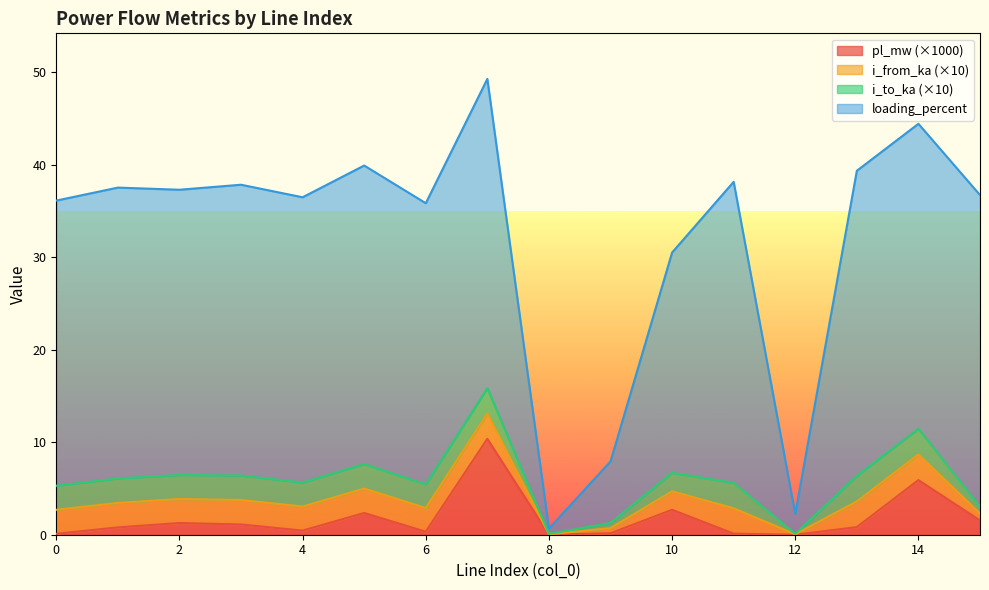

What is the value of the loading_percent point at the 1st from the left?

36.1